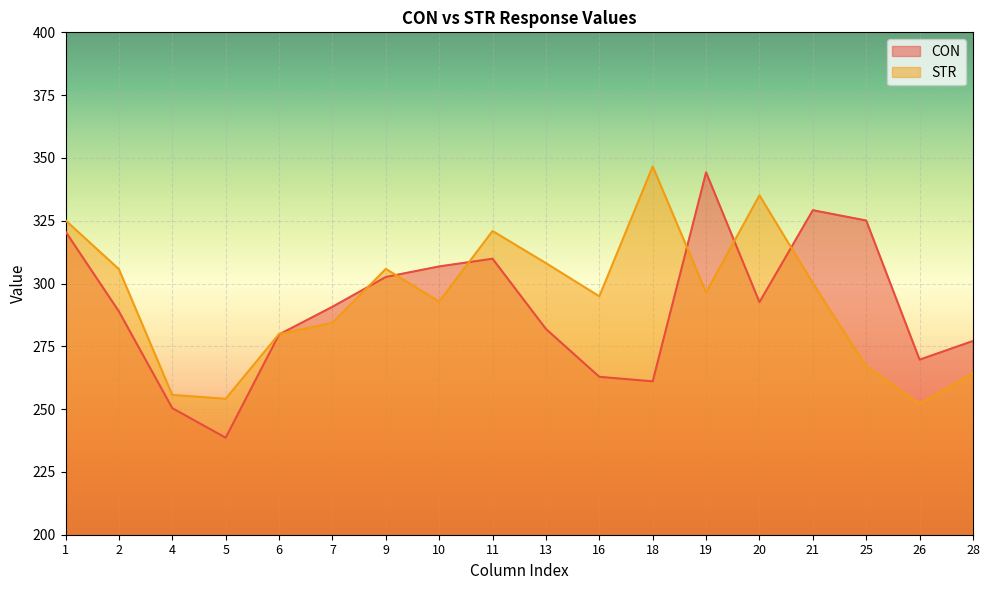

Is the value of CON at 13 greater than the value of STR at 16?

No